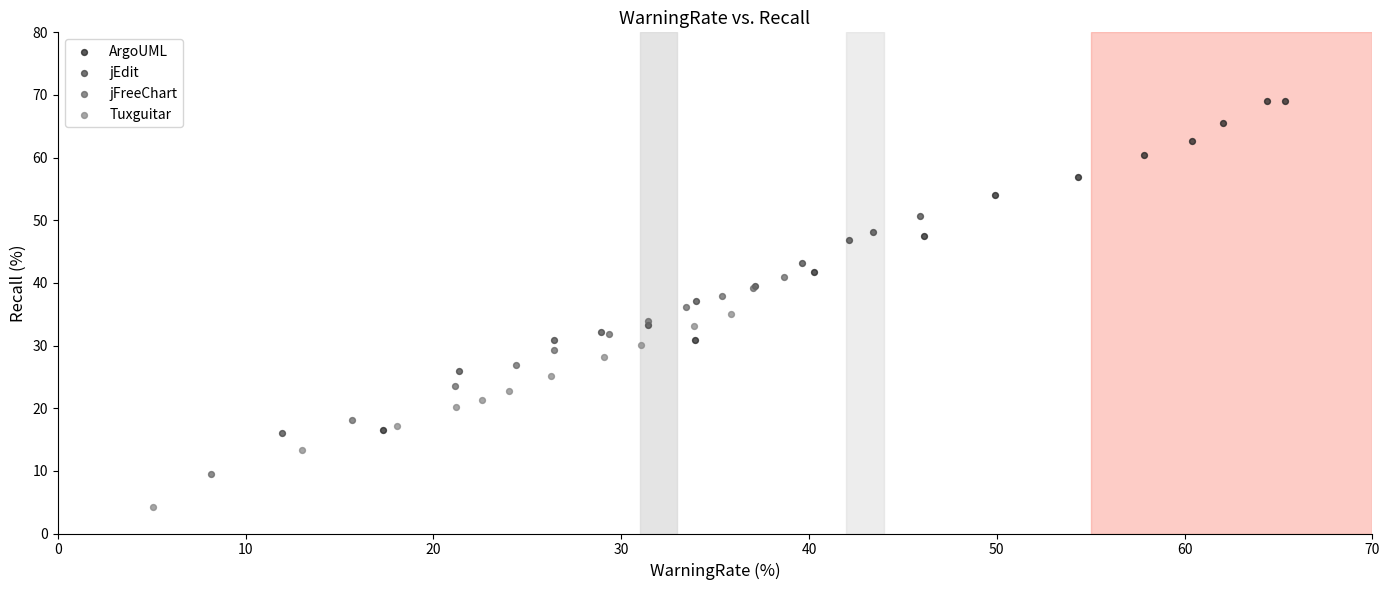

Which series has the widest spread of Y values?

ArgoUML